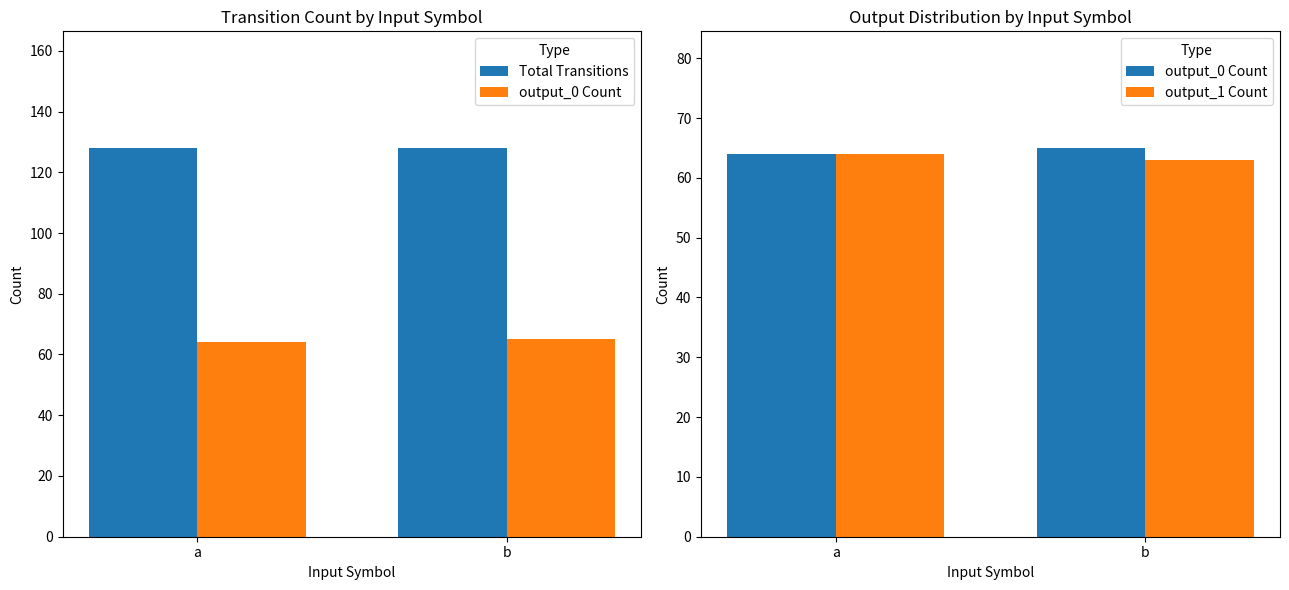

The value of output_0 Count at b is 85. True or false?

False